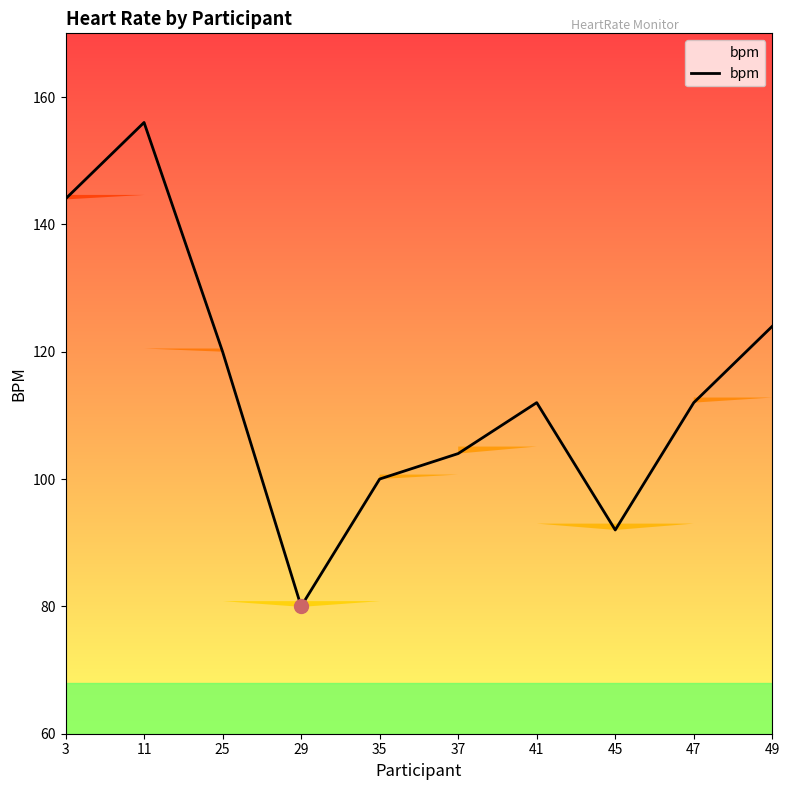

How many data points does each series have?

10